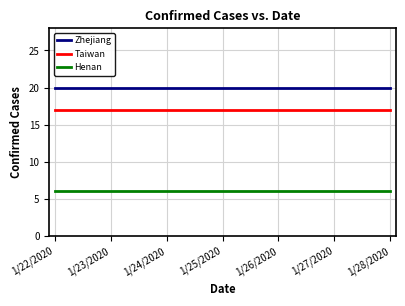

What position from the right is 1/26/2020?

3